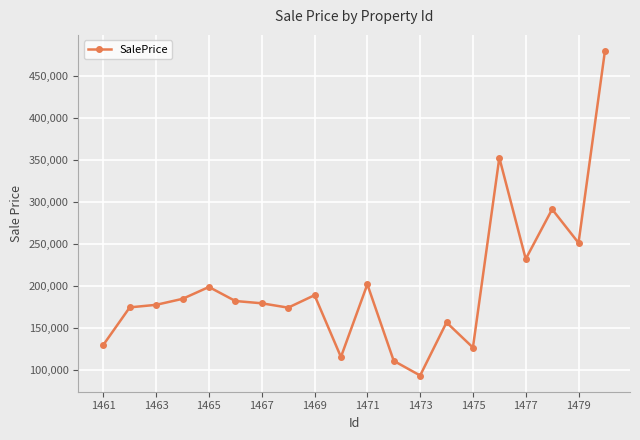

What is the difference between the maximum and second lowest values?

368250.7